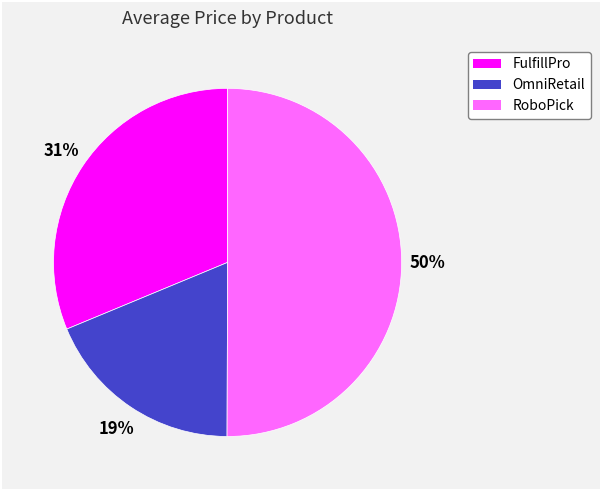

Which slice represents more than half of the pie?

RoboPick